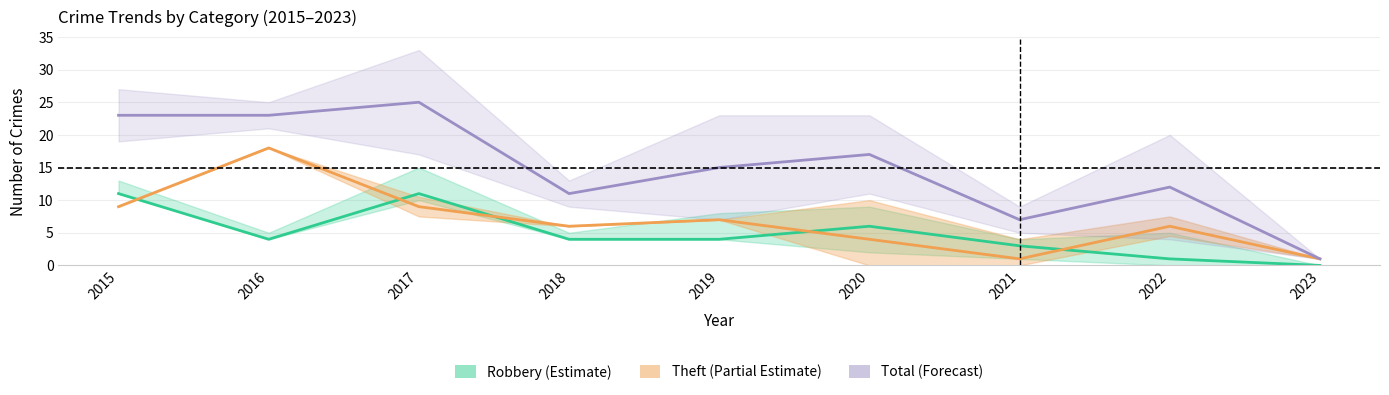

What is the difference between the Theft (Partial Estimate) values at 2022 and 2015?

3